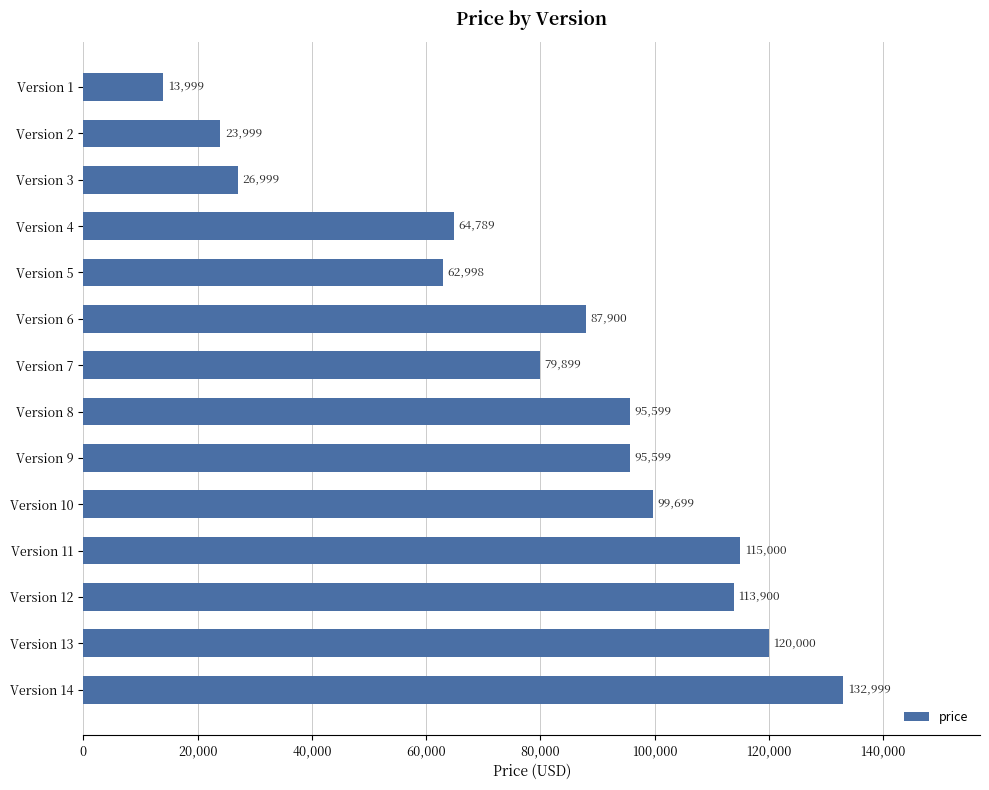

Are the bars horizontal?

Yes